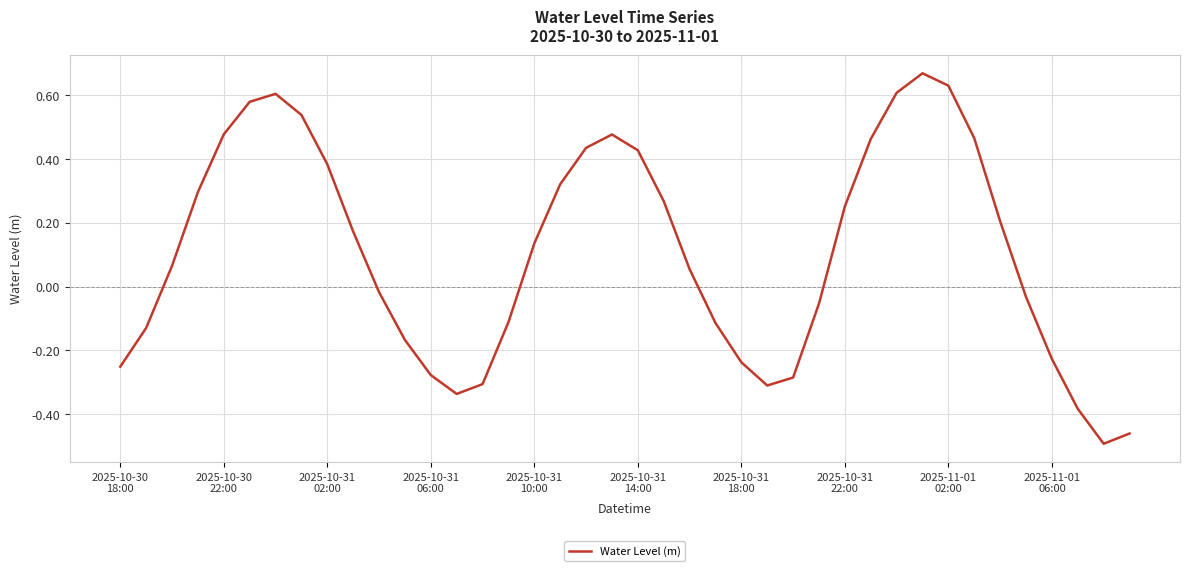

What is the difference between the maximum and minimum values?

1.2